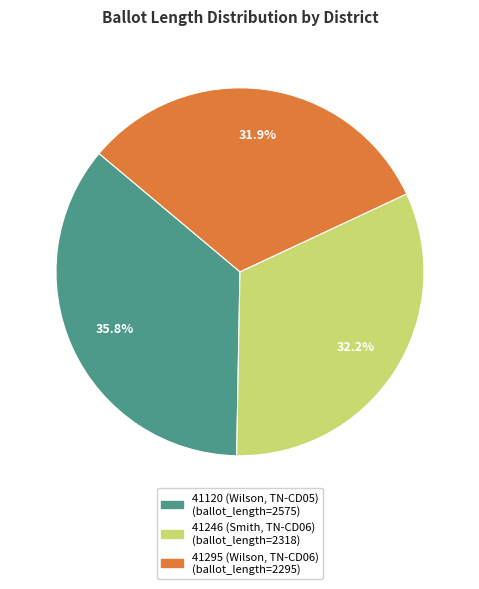

How much of the chart is everything except 41295 (Wilson, TN-CD06)?

68.1%